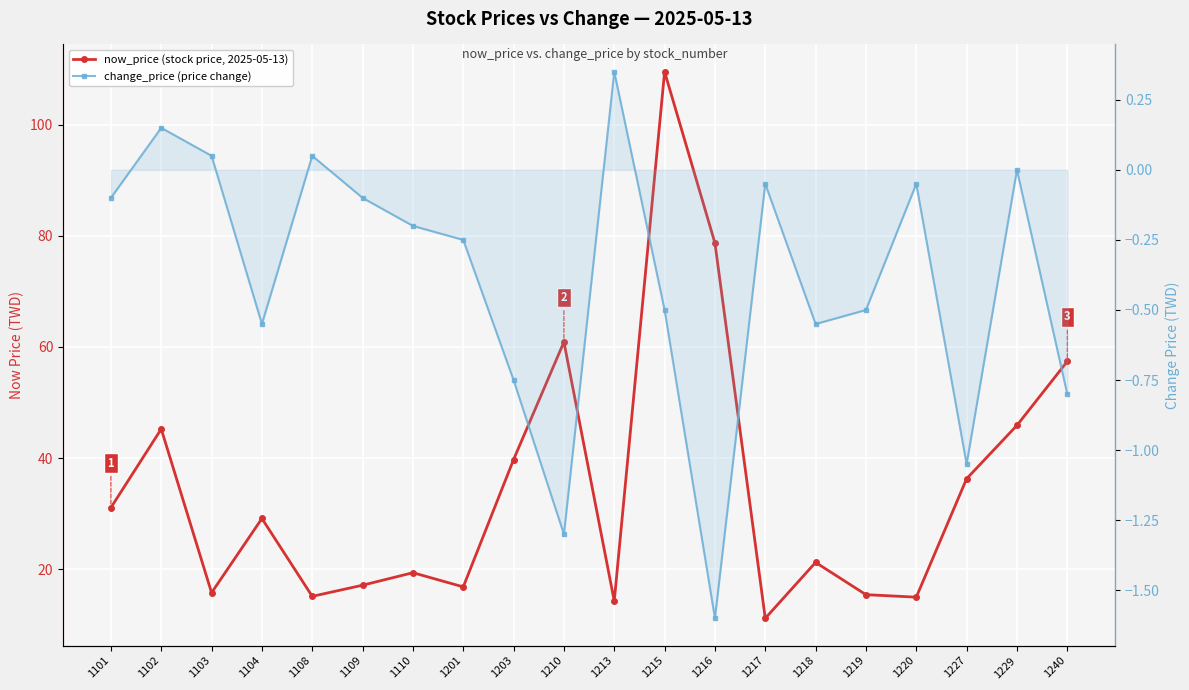

Does the chart display data point markers on the line(s)?

Yes